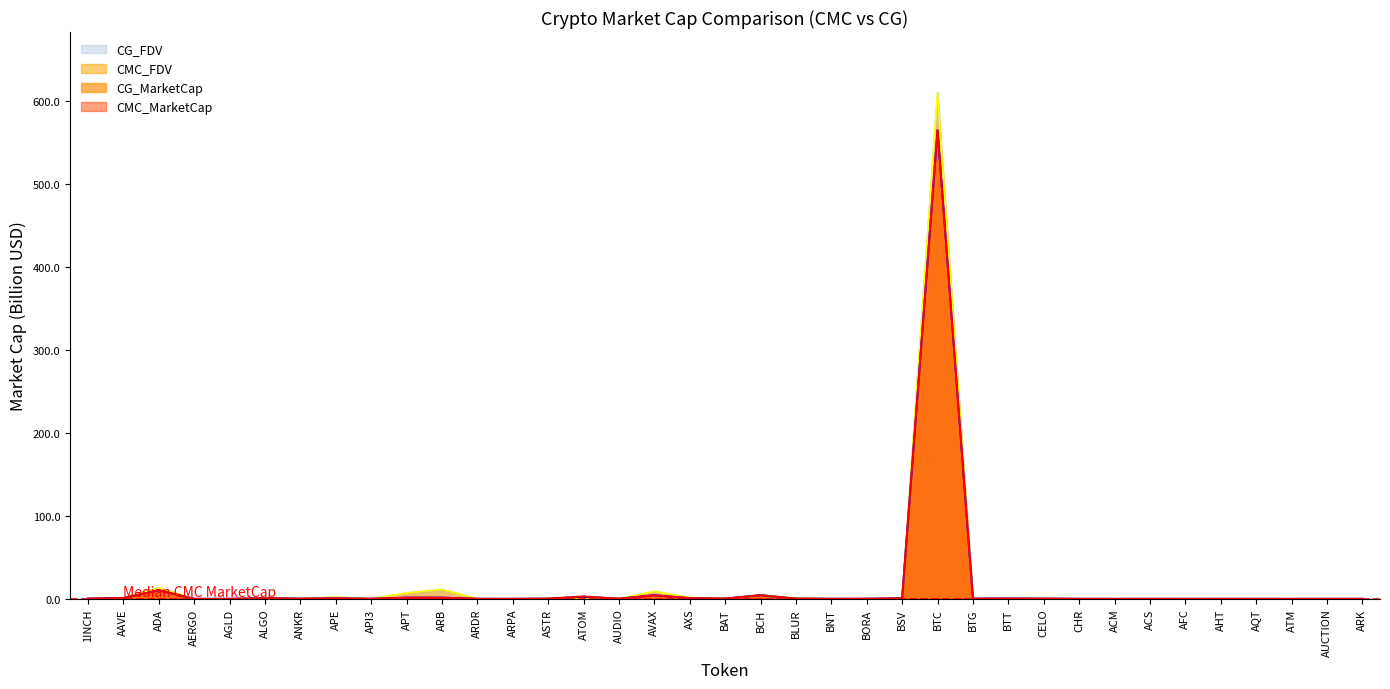

Does the chart have visible grid lines?

No